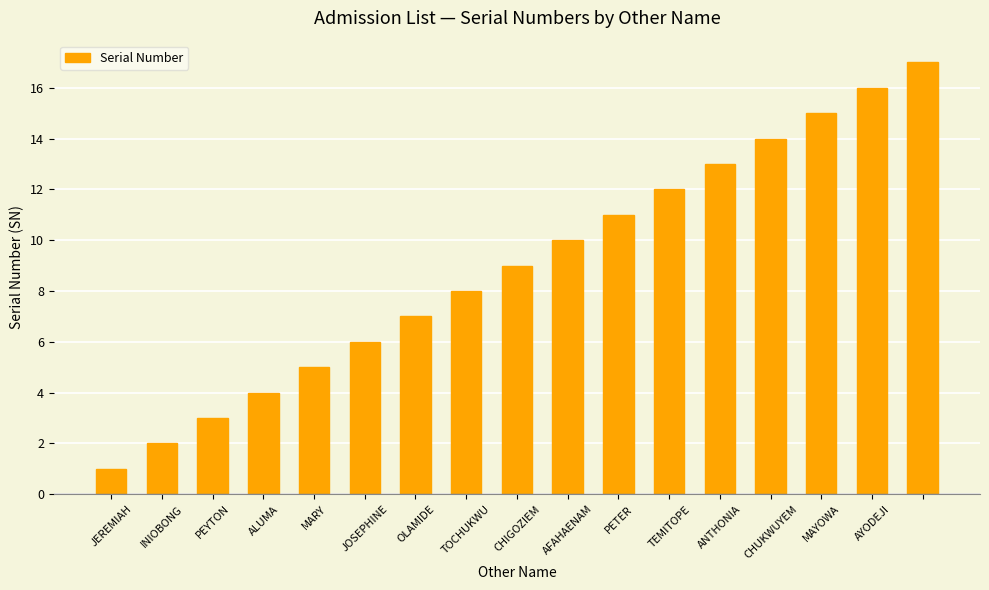

What is the maximum value shown in the chart?

17